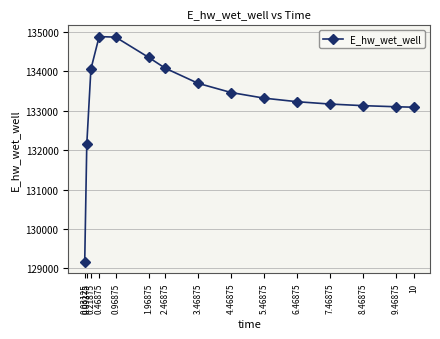

True or false: the data has more than 0 interior local peaks.

True